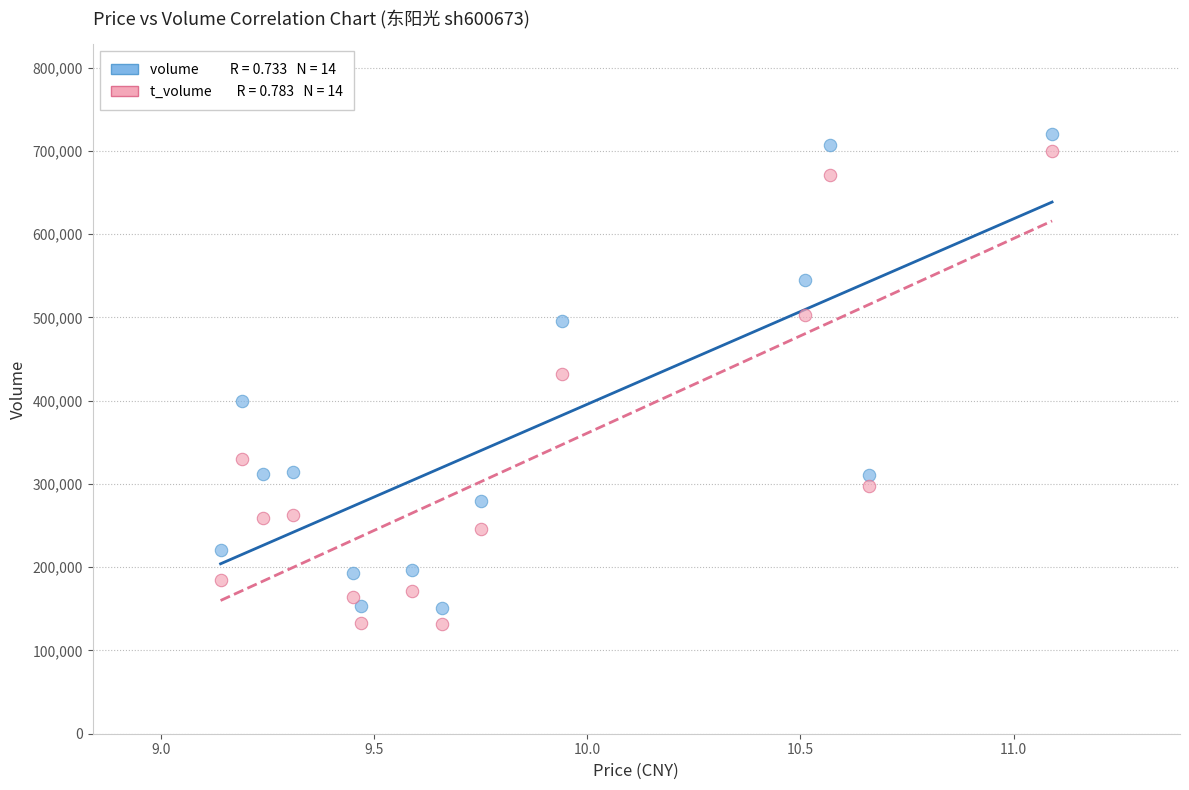

Across all data points, what is the range of Y values (max minus min)?

587792